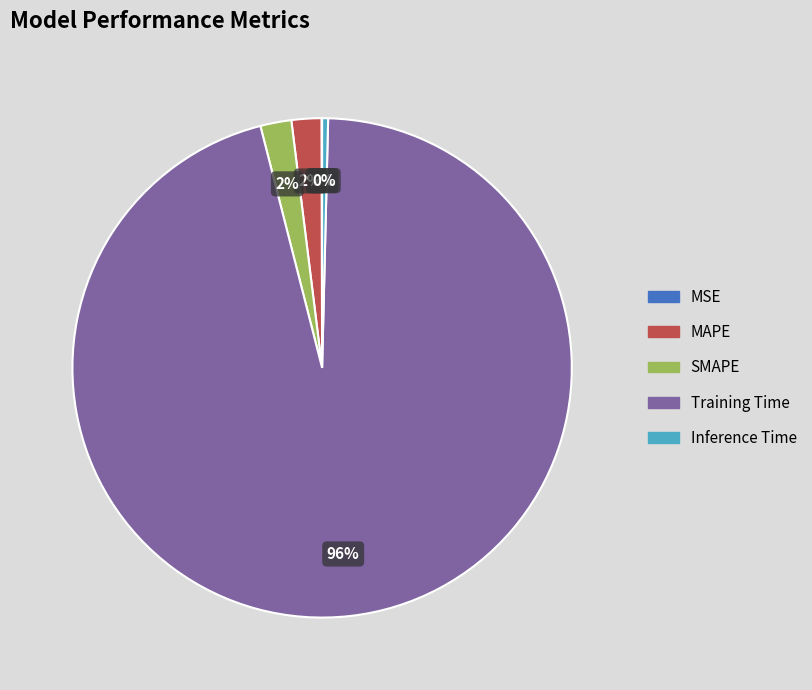

To the nearest percent, what percentage of the pie is SMAPE?

2%